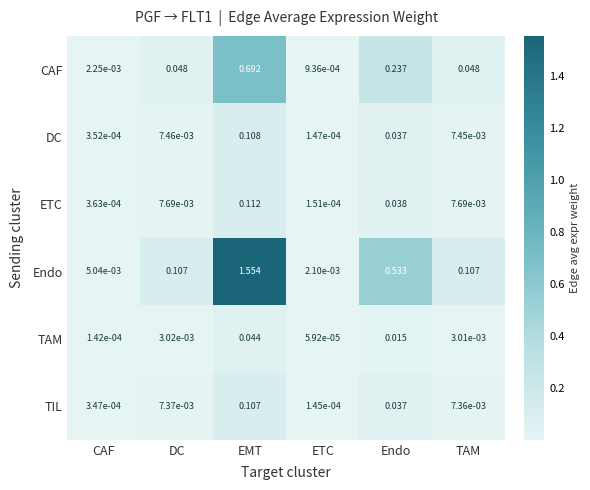

Rank the series by their maximum value, from highest to lowest.

Endo, CAF, ETC, DC, TIL, TAM